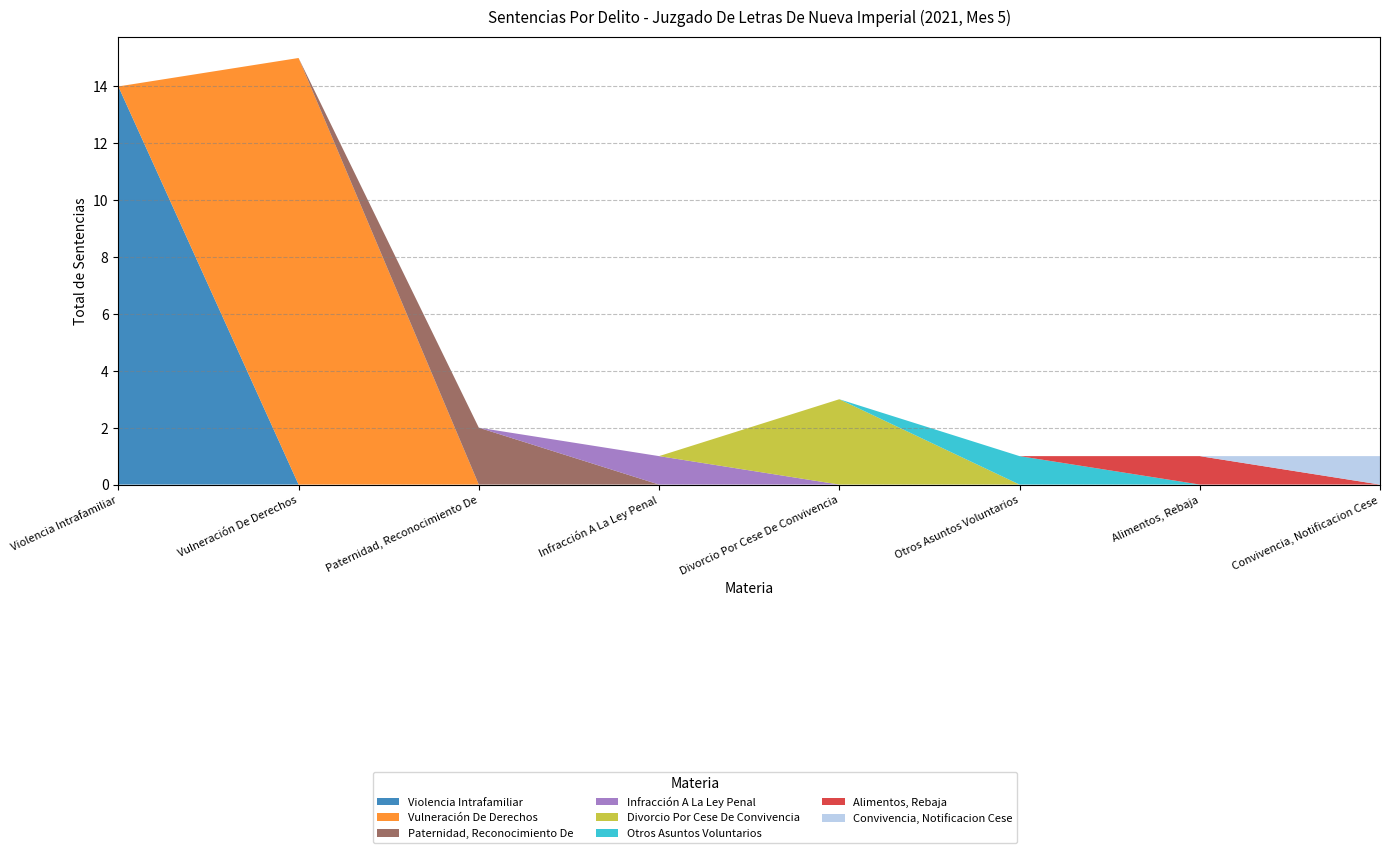

Reading left to right, what are all the values shown in this chart?

14	15	2	1	3	1	1	1